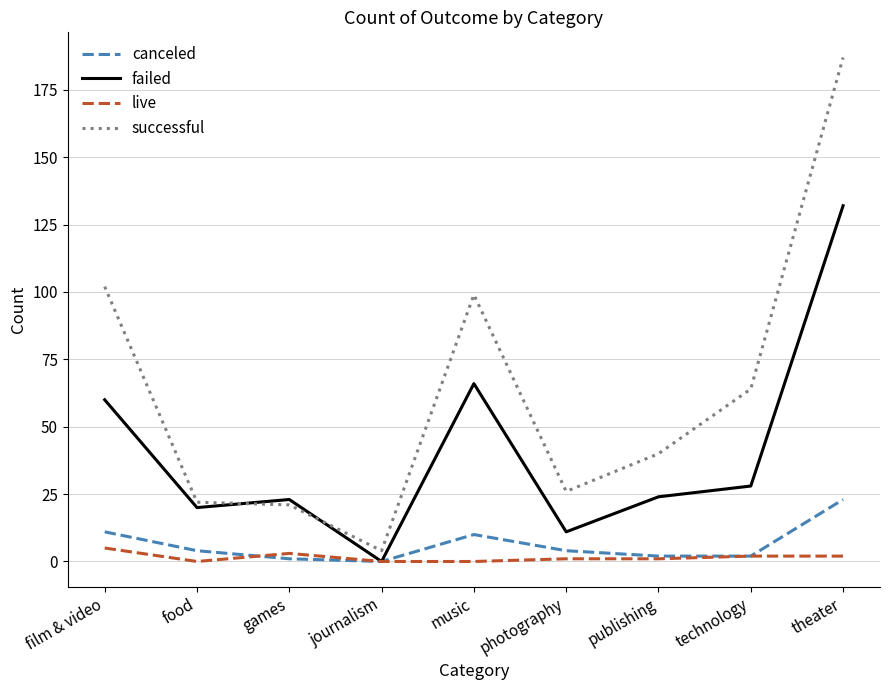

True or false: successful has a value of 21 at games.

True